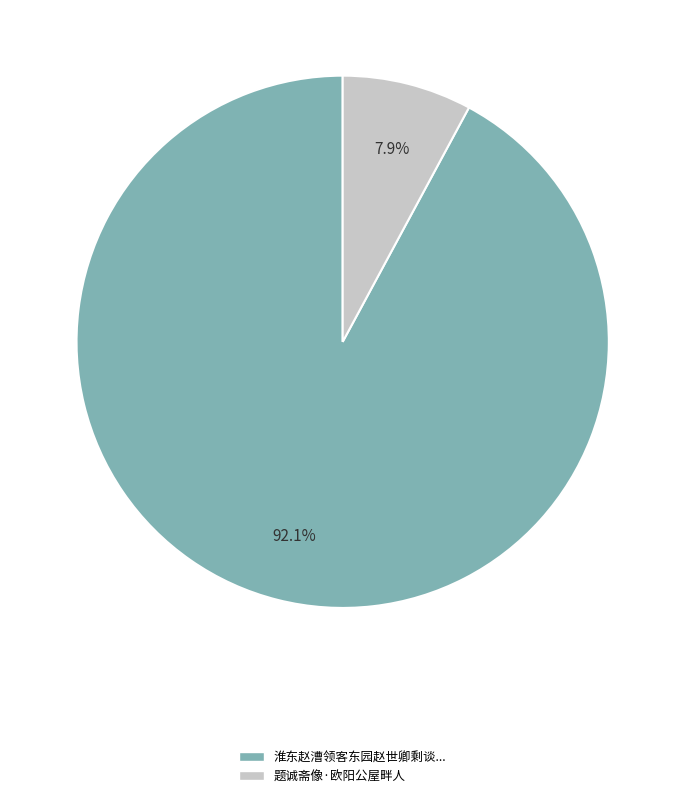

Is there a majority slice in this chart?

Yes